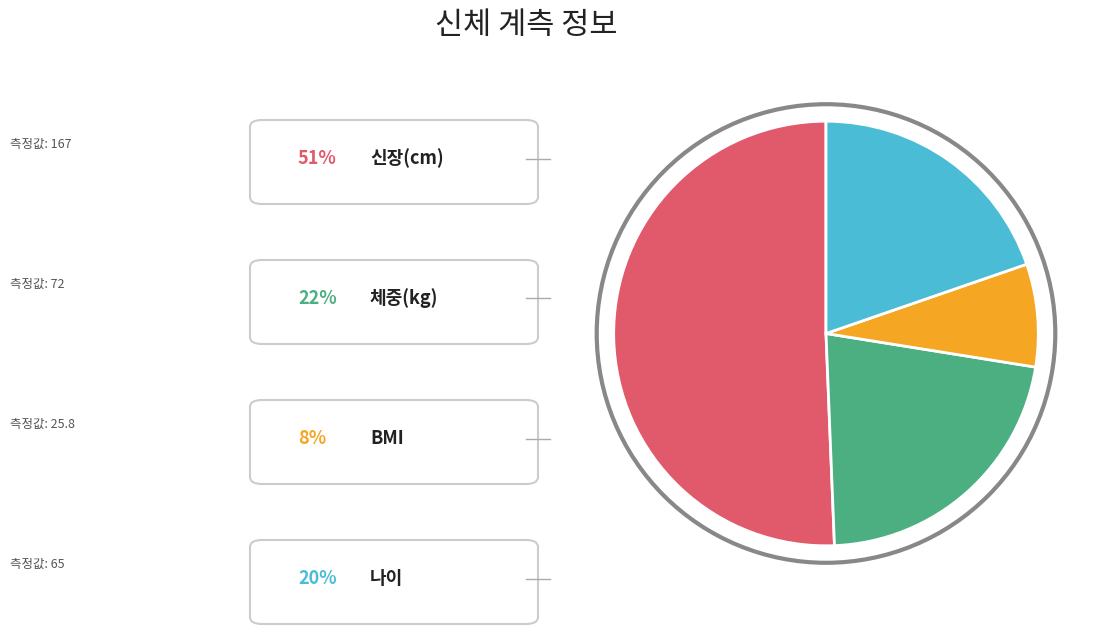

Is there a majority slice in this chart?

Yes